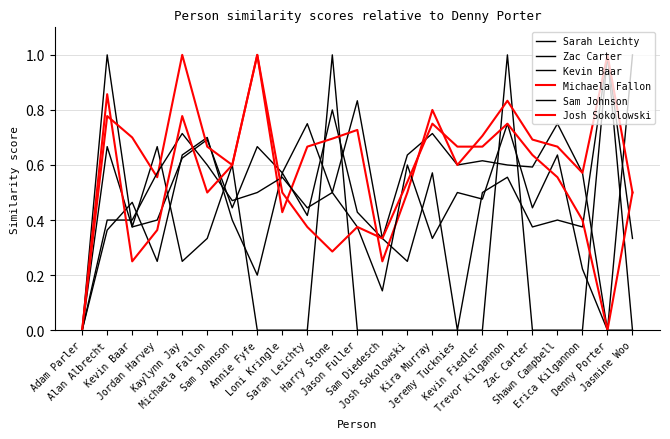

Does the chart have visible grid lines?

Yes